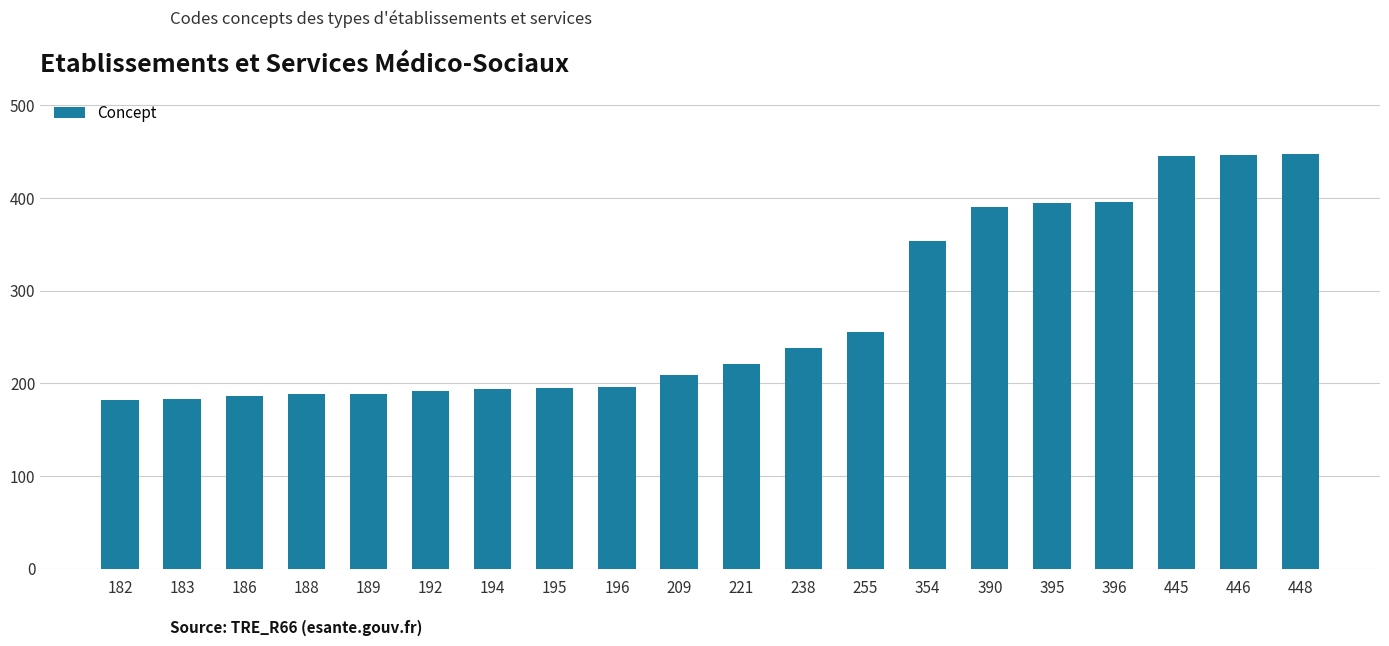

At which label is the value closest to 315?

354